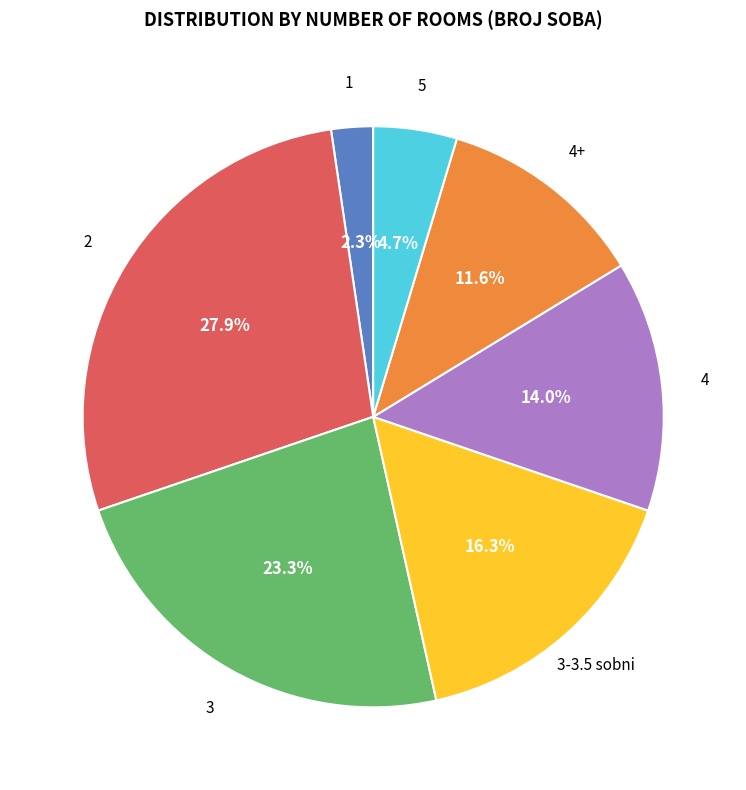

Is there a majority slice in this chart?

No